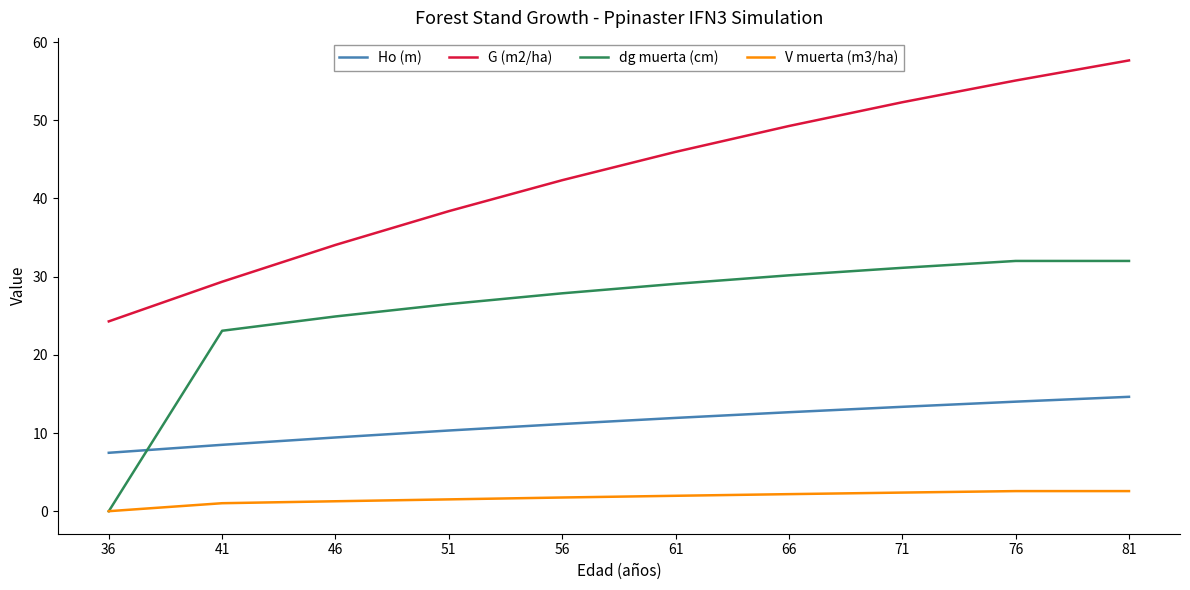

Which series has the largest range (max minus min)?

G (m2/ha)